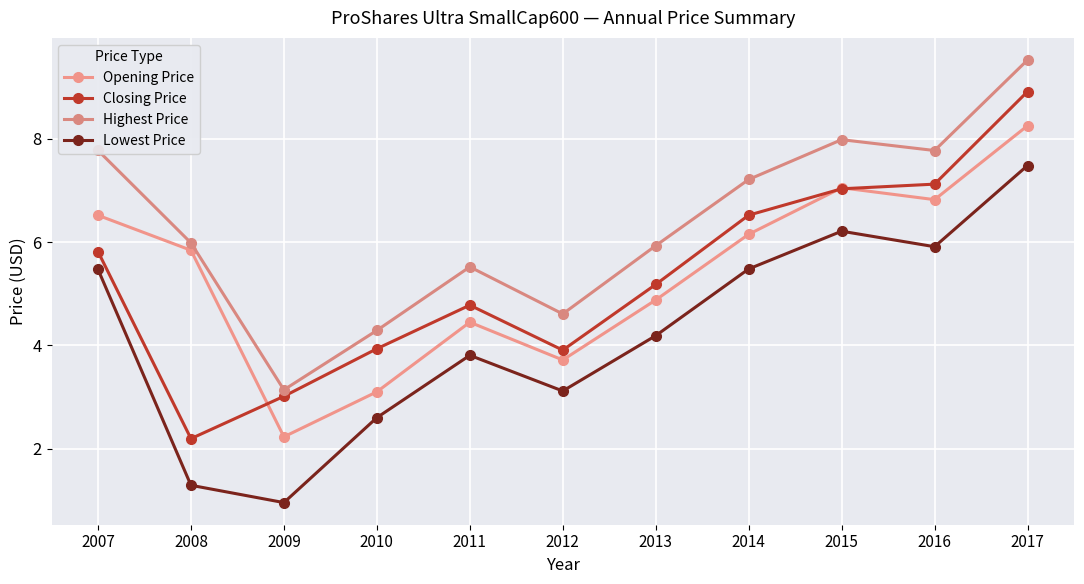

At which category does Opening Price reach its first local valley?

2009